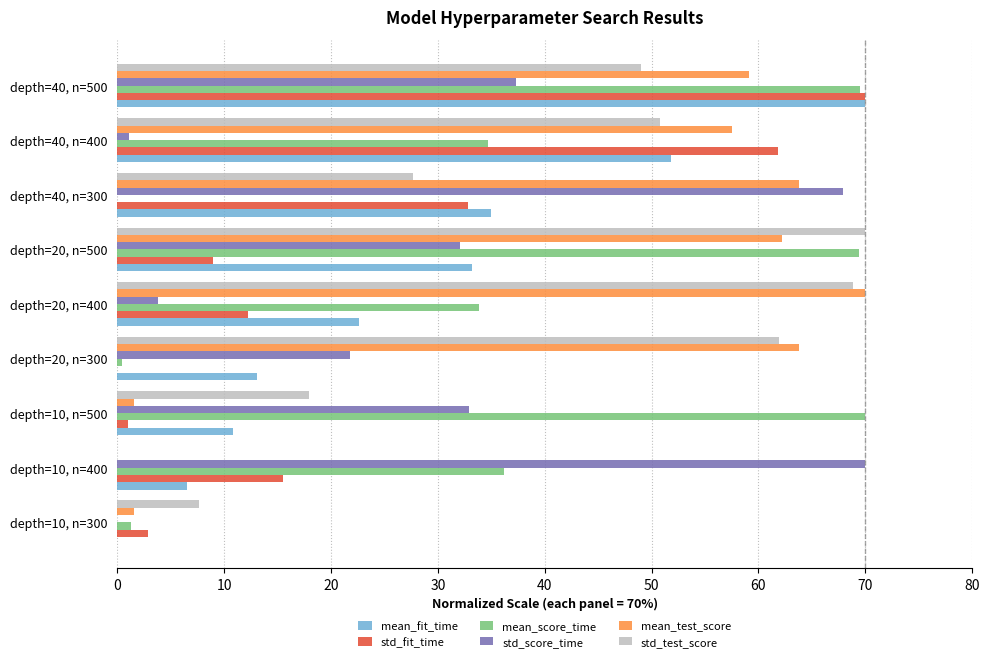

At which category is the sum across all series the highest?

depth=40, n=500